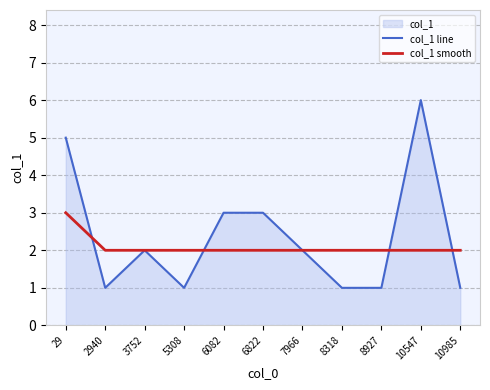

At 6822, list the series in order from largest to smallest.

col_1 line, col_1 smooth